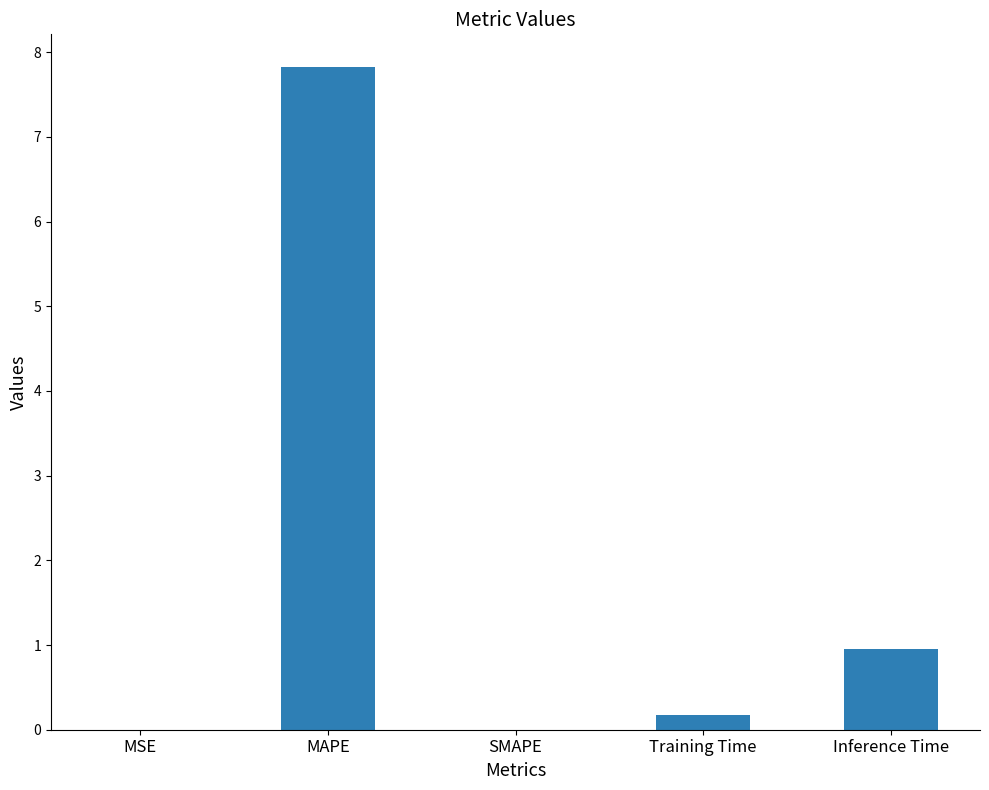

Are the bars horizontal?

No